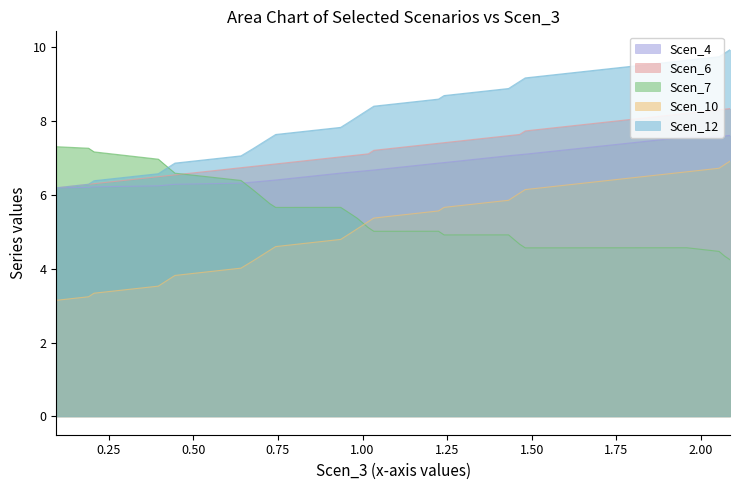

True or false: Scen_10 and Scen_4 intersect in this chart.

False